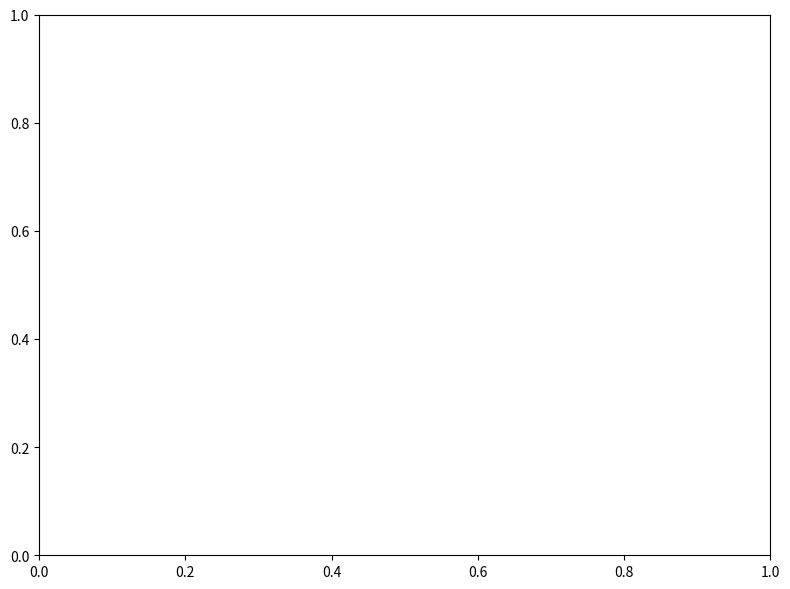

Is it true that 1 is 58% of the pie?

False